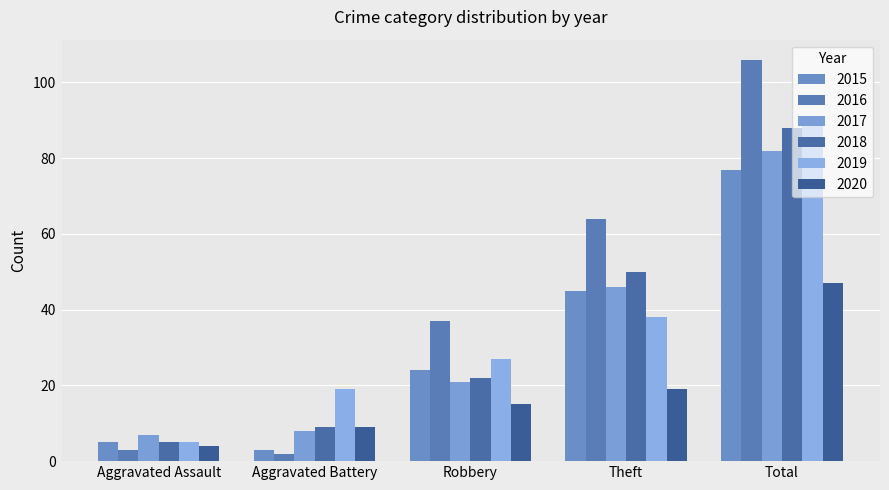

Are the bars grouped side by side (vs. stacked)?

Yes